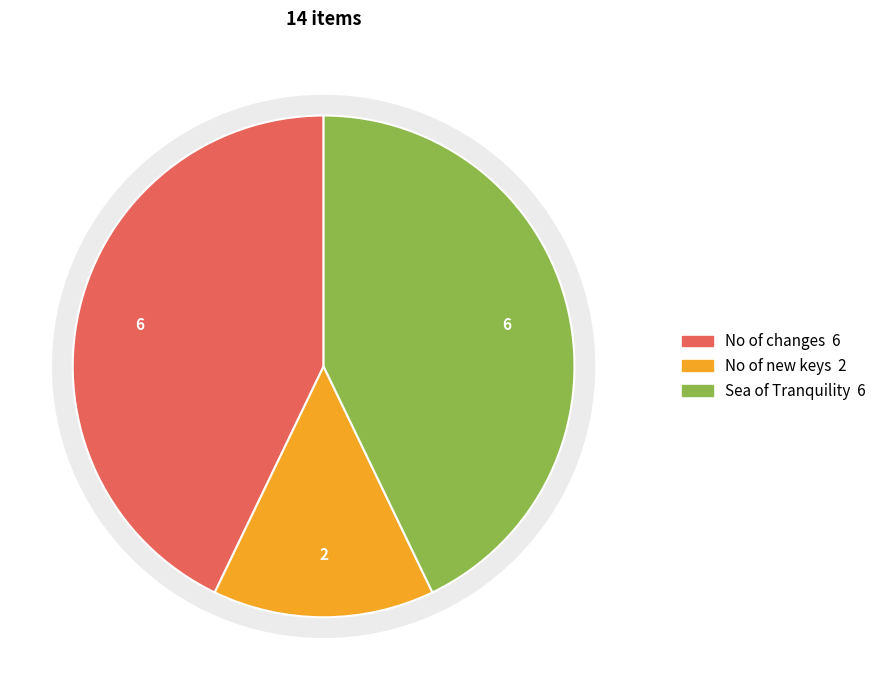

Combined, do No of changes and No of new keys account for over 50%?

Yes